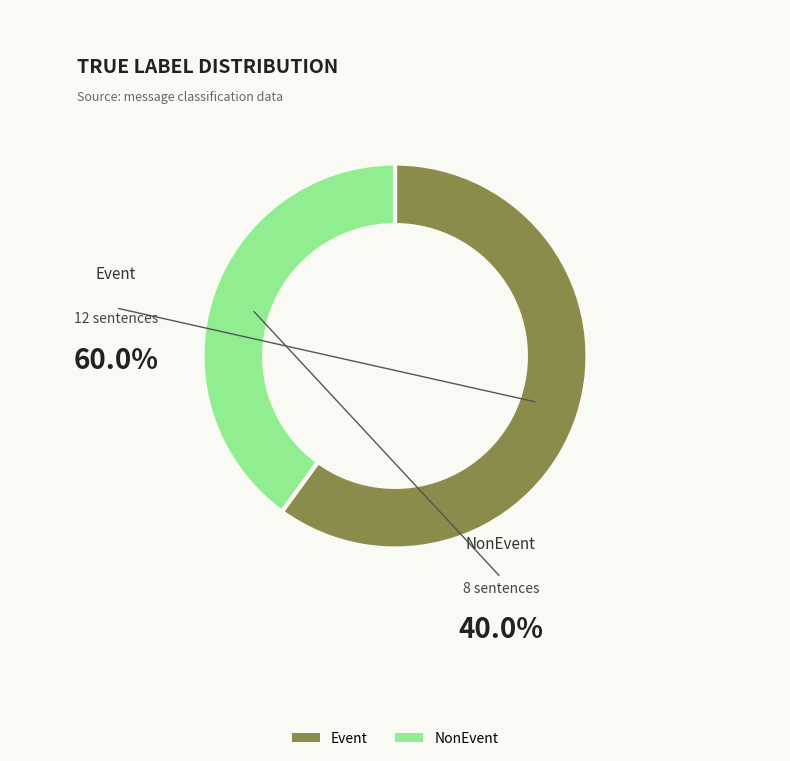

Rank the categories by value from highest to lowest.

Event, NonEvent